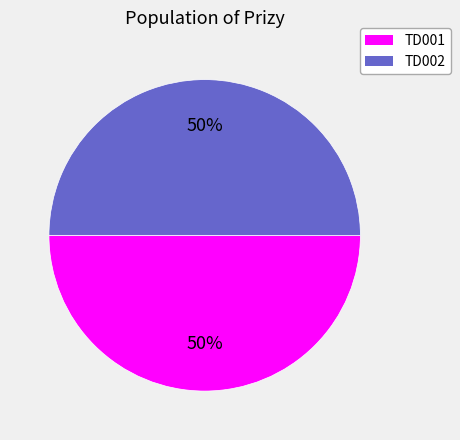

How many slices are in this pie chart?

2